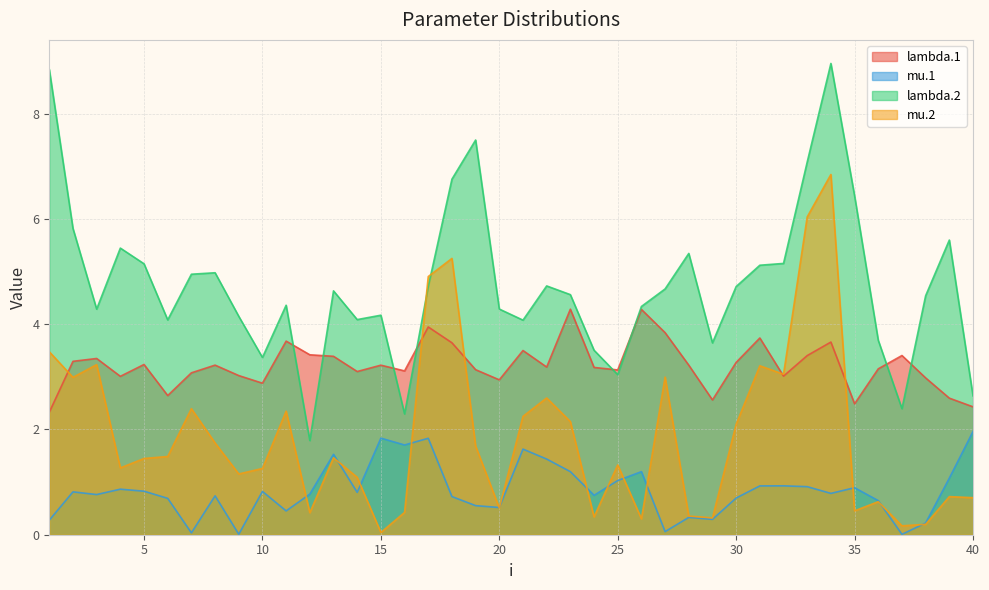

How many values in the lambda.2 series are below 4?

9